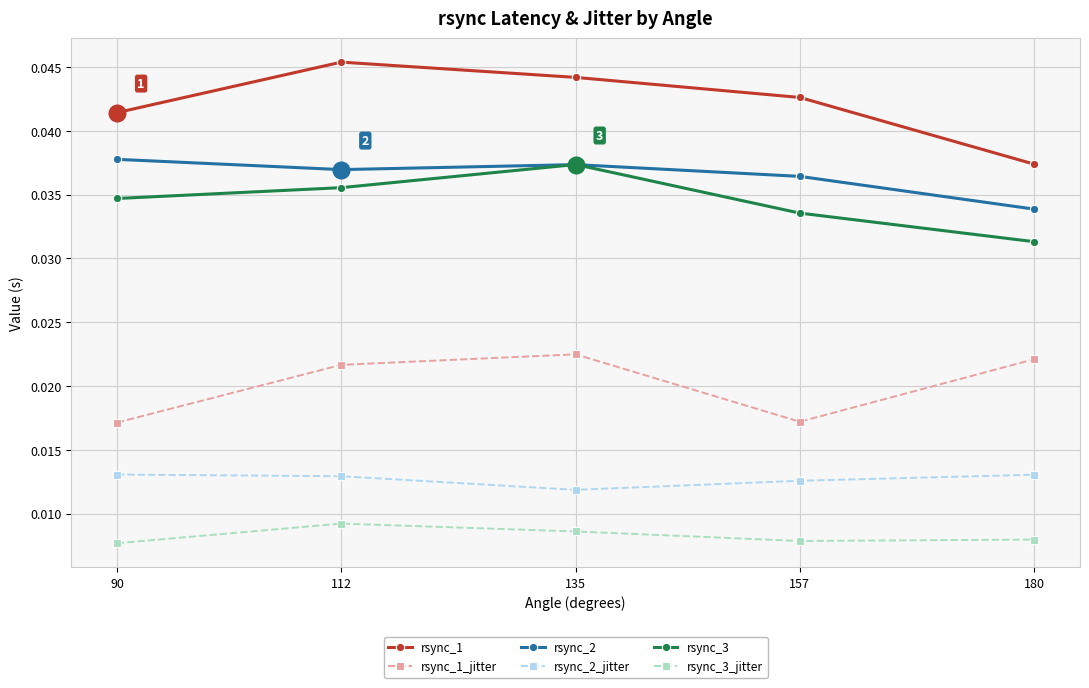

What is the total value across all series at 90?

0.2